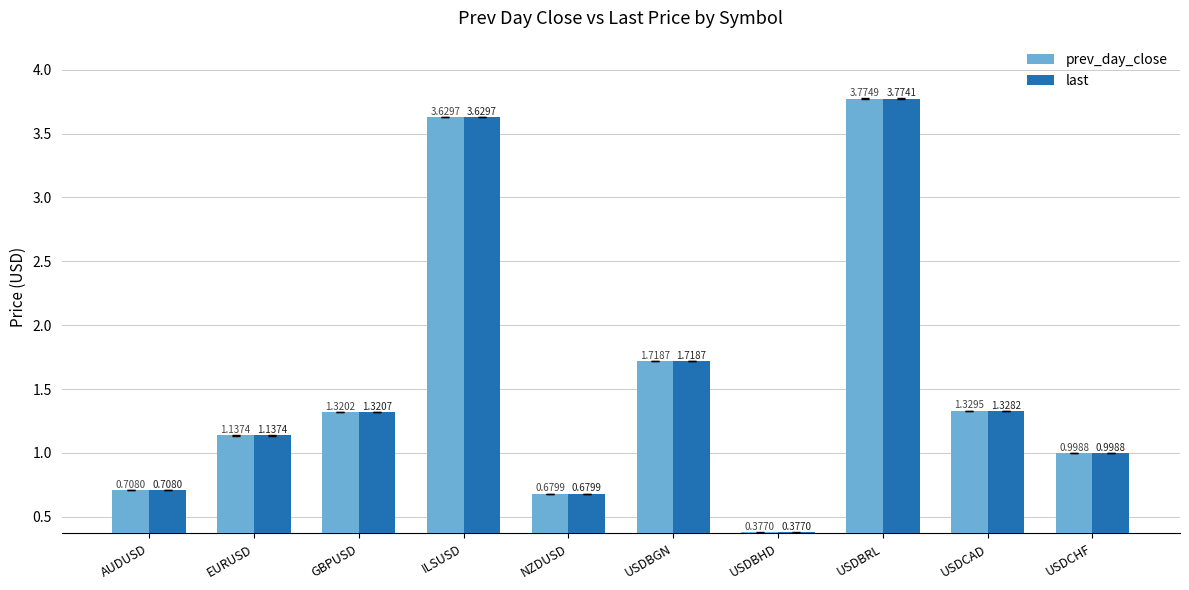

What is the difference between the last values at EURUSD and GBPUSD?

0.2